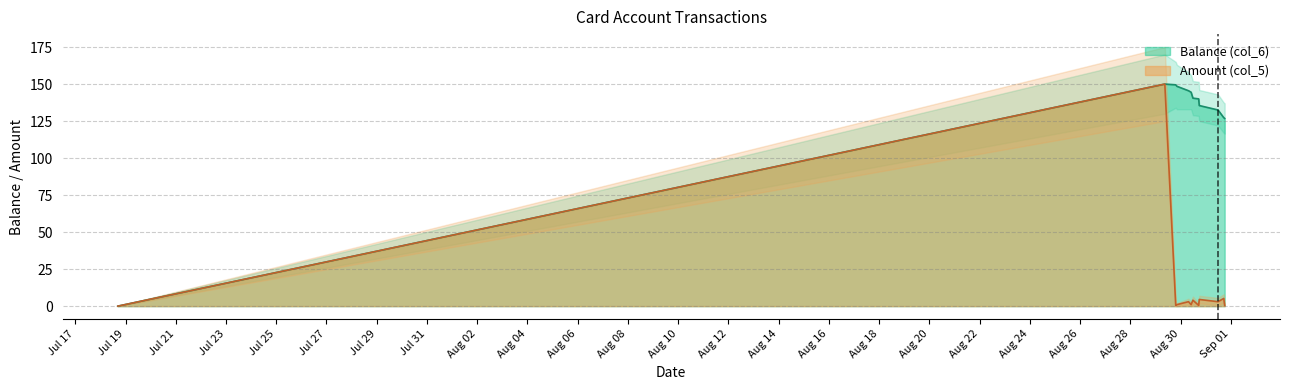

True or false: Balance (col_6) and Amount (col_5) intersect in this chart.

False